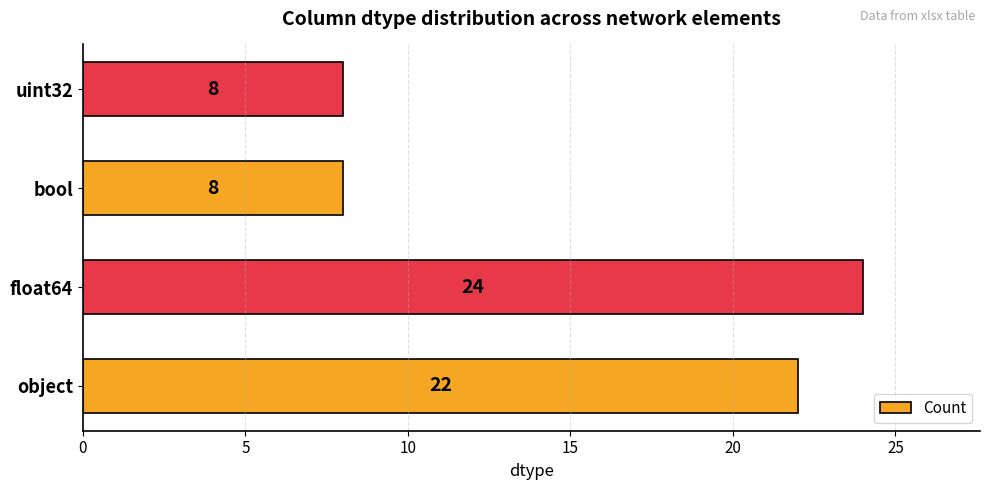

What is the smallest value displayed?

8